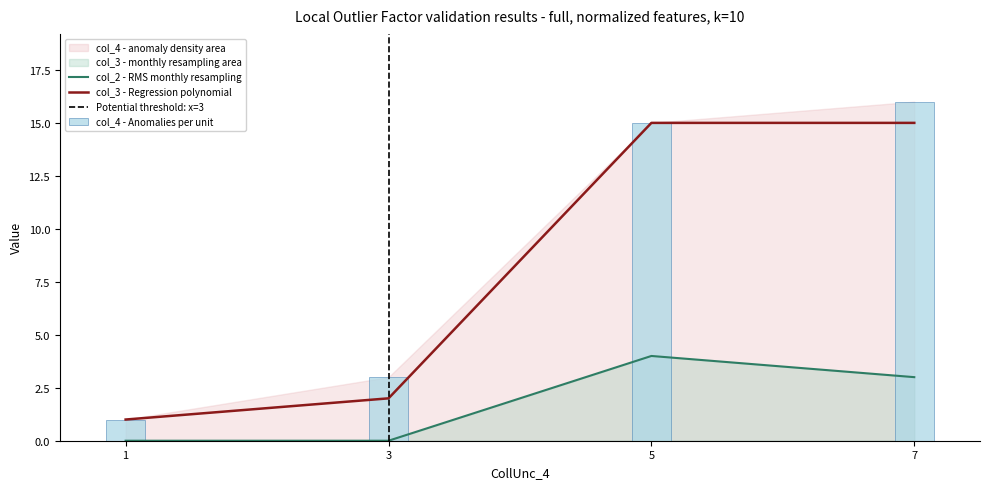

Is it true that col_3 equals 1 at 3?

False